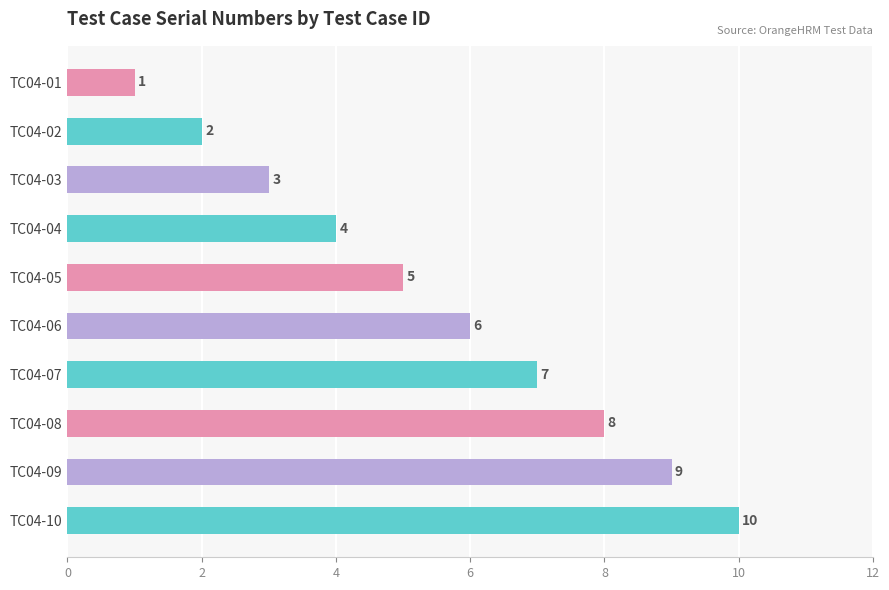

Which label corresponds to the largest value in the chart?

TC04-10